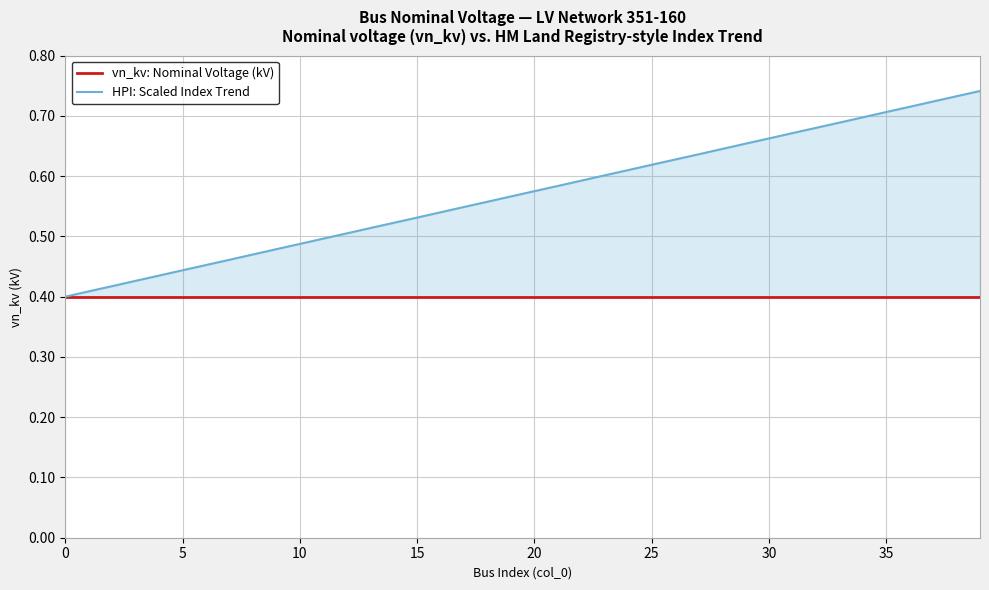

Is the value of vn_kv: Nominal Voltage (kV) at 28 greater than the value of HPI: Scaled Index Trend at 15?

No